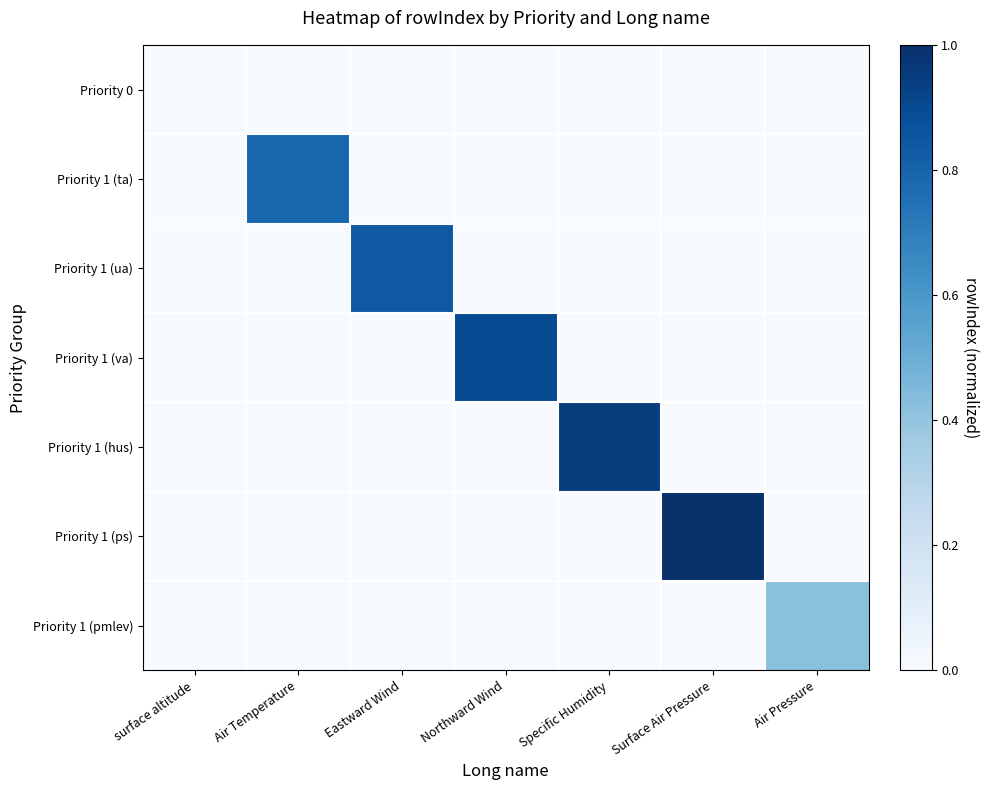

How many series are shown in this chart?

7